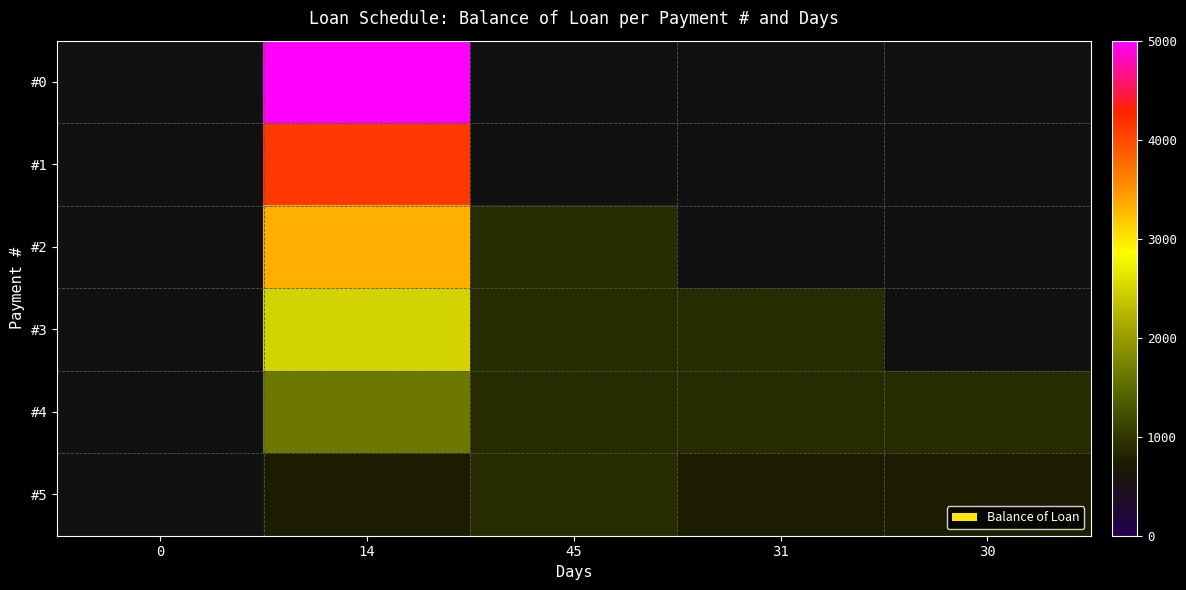

What is the approximate value of #0 at 14?

5000.0